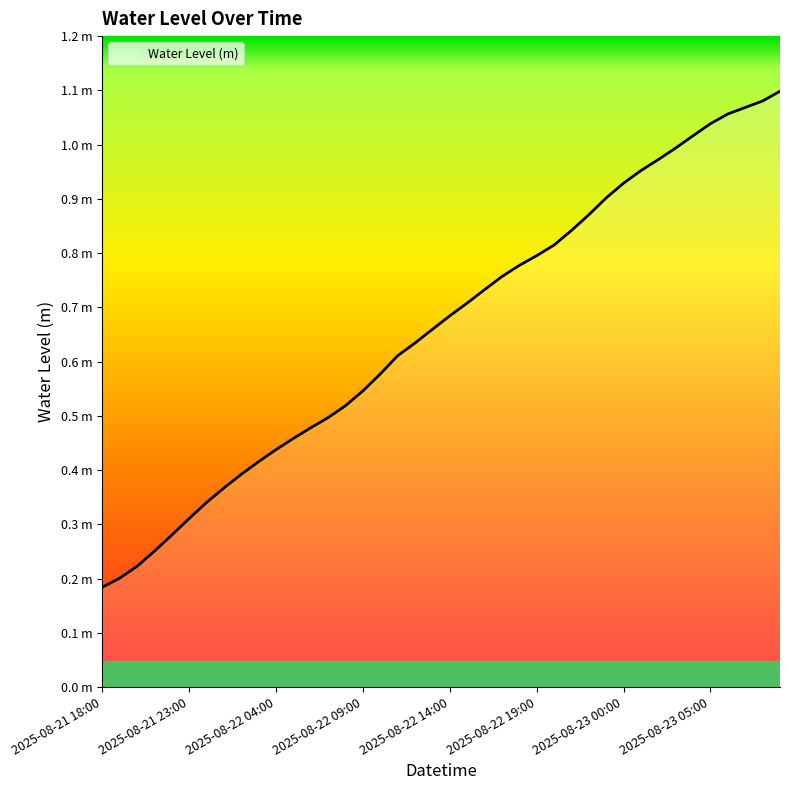

Does the chart display data point markers on the line(s)?

No